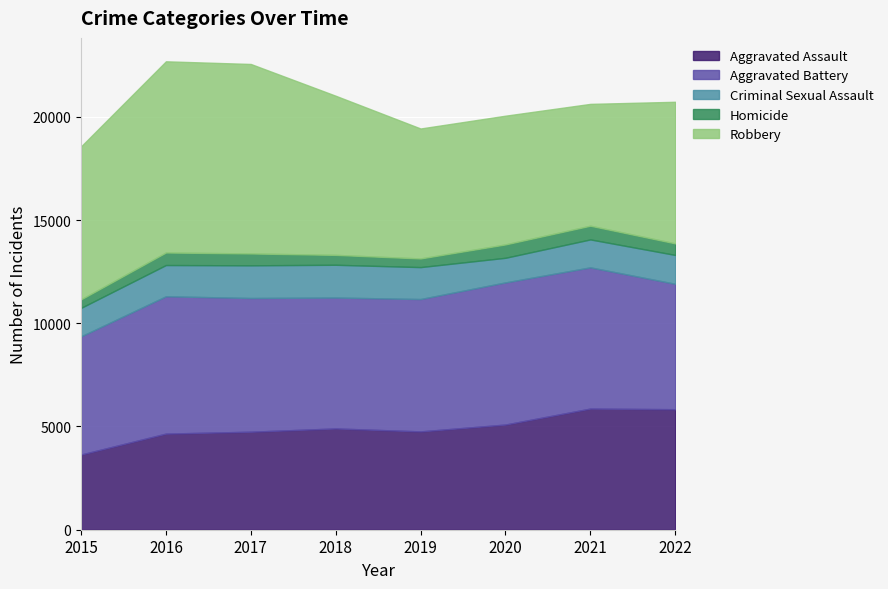

In Homicide, how many points are higher than both neighbors (excluding endpoints)?

2